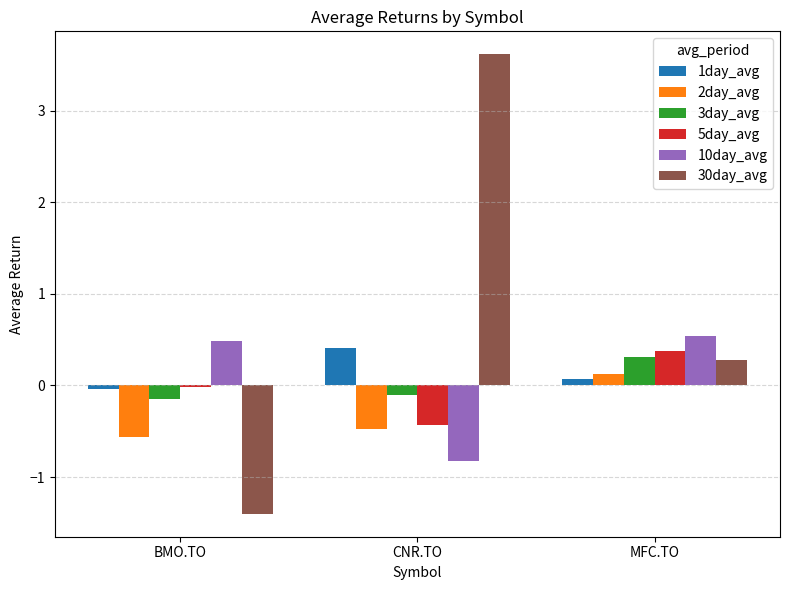

True or false: 2day_avg has a value of -0.2 at BMO.TO.

False